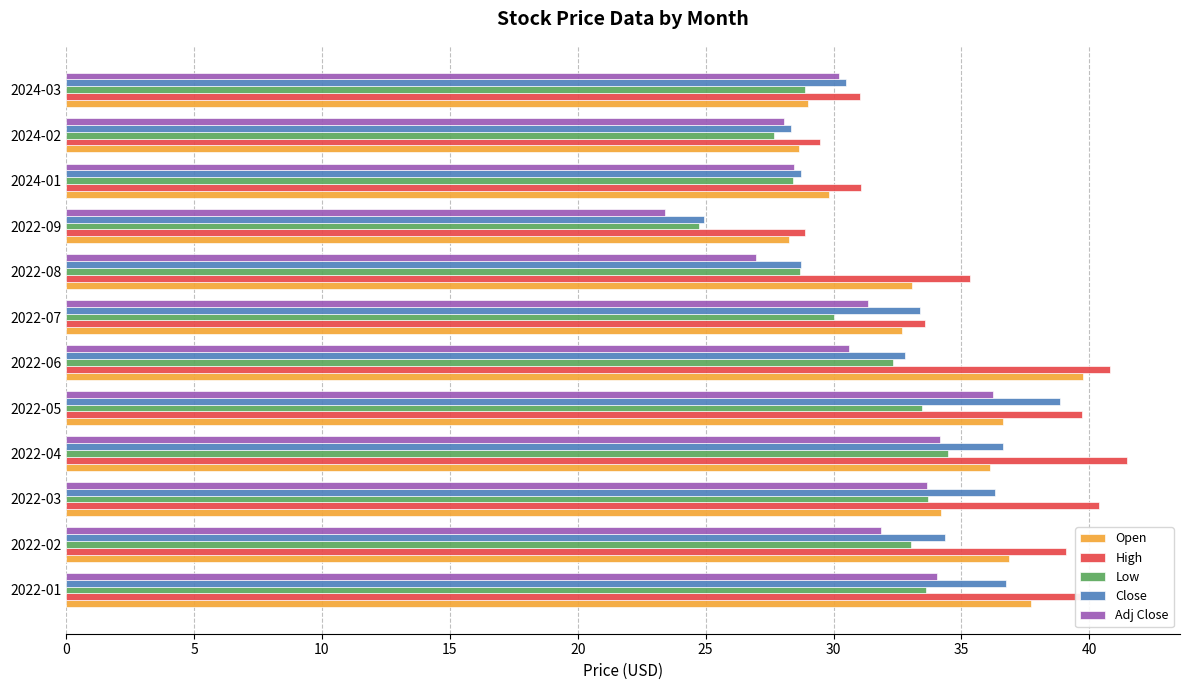

What is the difference between the second highest and second lowest values in the Close series?

8.4